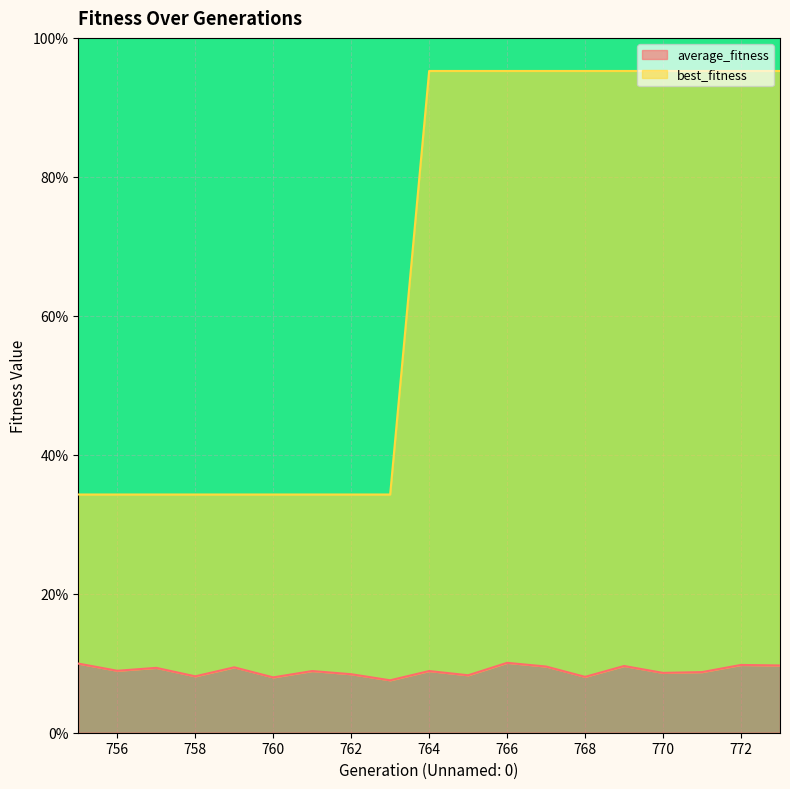

Reading left to right, what are all the values shown in this chart?

average_fitness: 10.0	8.9	9.3	8.1	9.4	8.0	8.9	8.4	7.5	8.9	8.3	10.1	9.5	8.0	9.6	8.6	8.7	9.8	9.7
best_fitness: 34.3	34.3	34.3	34.3	34.3	34.3	34.3	34.3	34.3	95.2	95.2	95.2	95.2	95.2	95.2	95.2	95.2	95.2	95.2